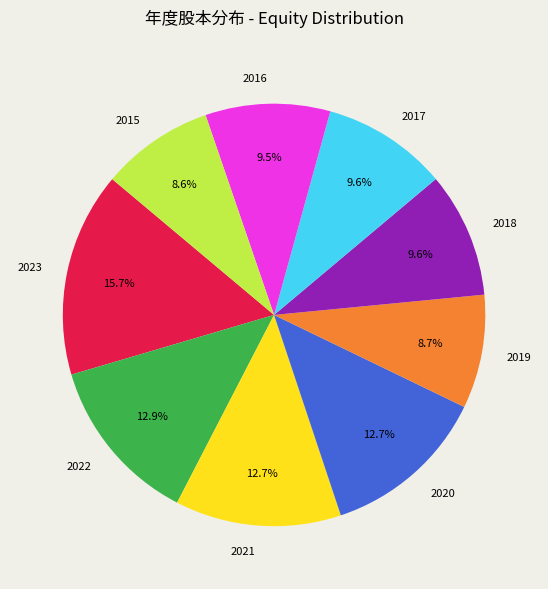

To the nearest percent, what percentage of the pie is 2021?

13%